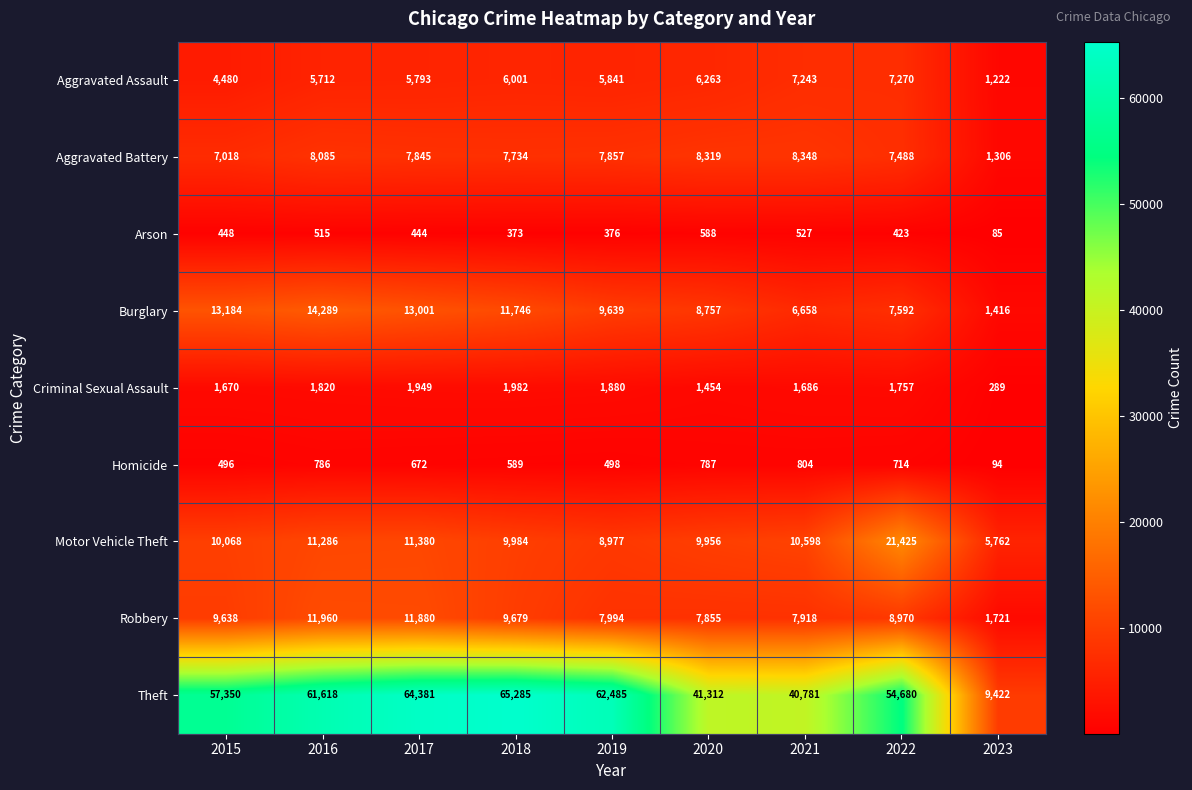

Which series changed the most between 2017 and 2019?

Robbery